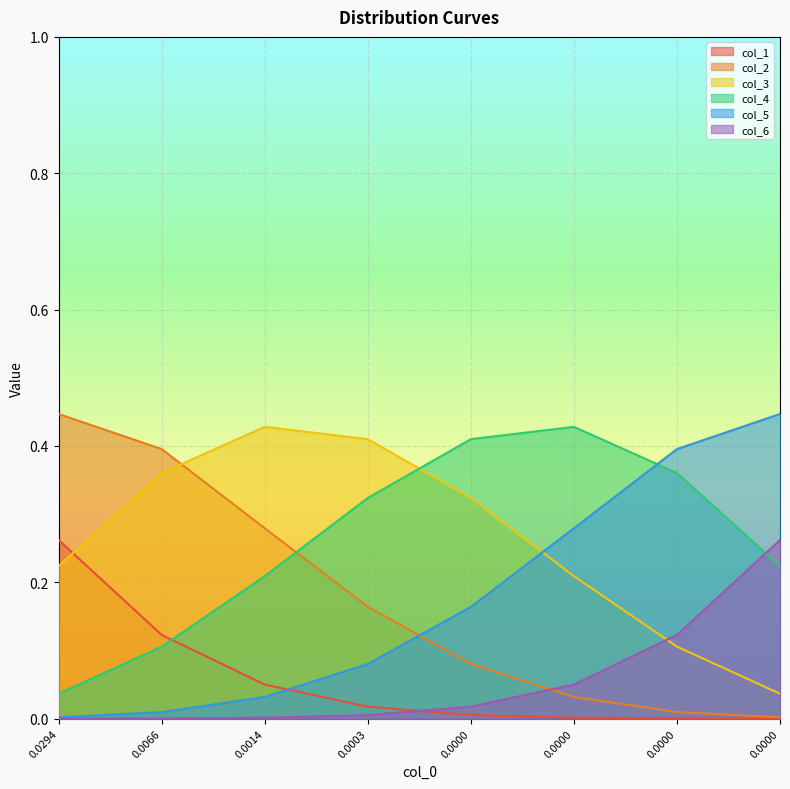

Is the value of col_6 at 0.0000 greater than the value of col_2 at 0.0000?

No